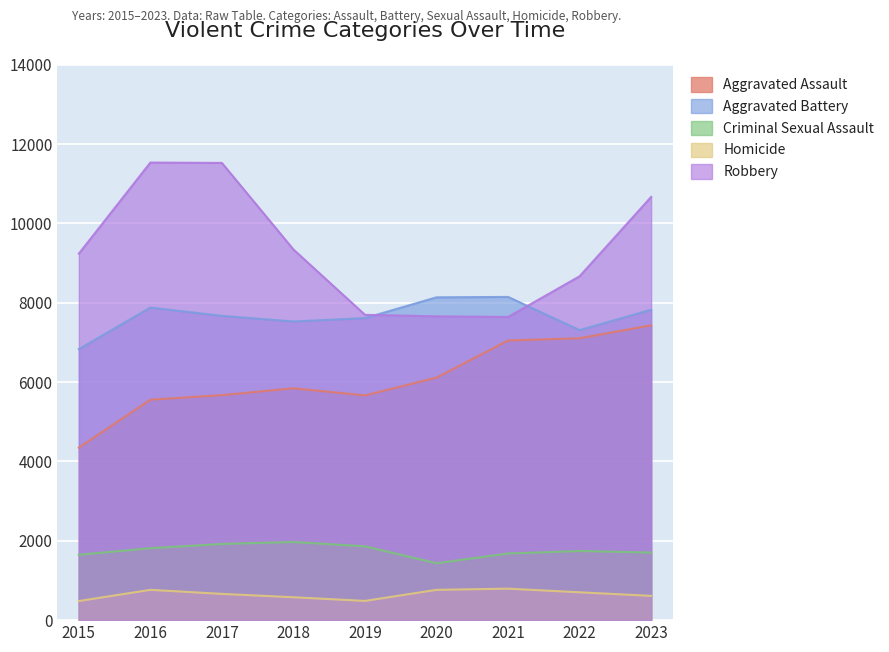

Is the value of Criminal Sexual Assault at 2019 greater than the value of Homicide at 2023?

Yes